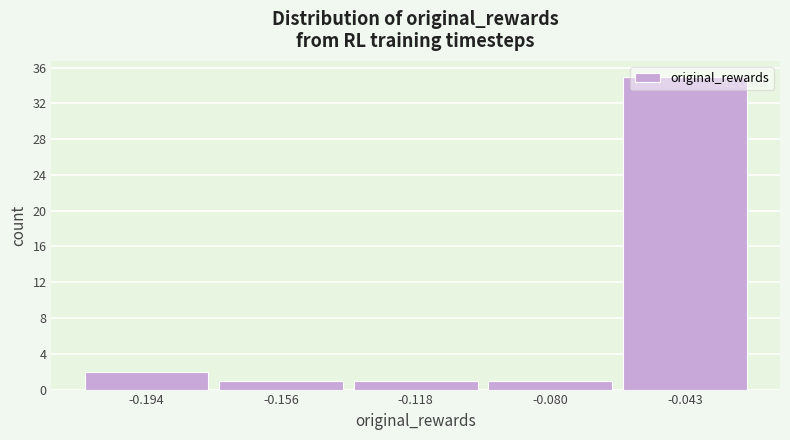

Reading left to right, transcribe this chart: for each bar, give the range it covers on the x-axis and its height. Neither the bar edges nor the heights are printed on the chart, so give them approximately, as read against the axes.

-0.215 to -0.175: 2
-0.175 to -0.135: 1
-0.135 to -0.100: 1
-0.100 to -0.060: 1
-0.060 to -0.025: 35